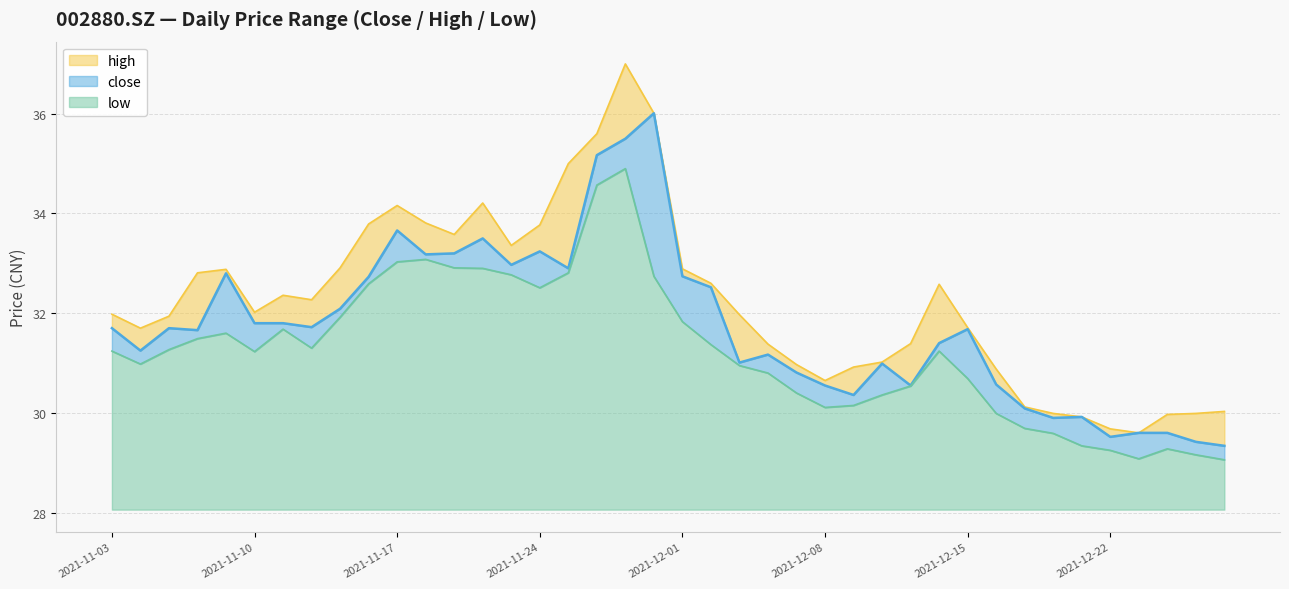

What is the minimum value for low?

1.0